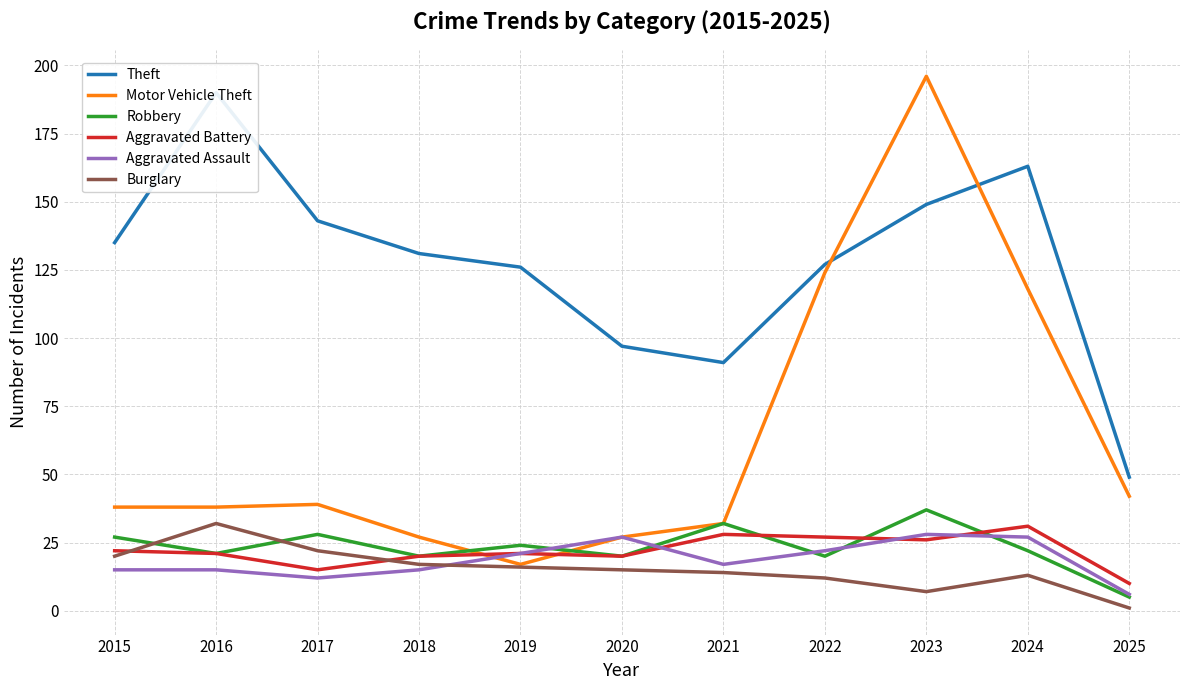

Rank the series by their maximum value, from lowest to highest.

Aggravated Assault, Aggravated Battery, Burglary, Robbery, Theft, Motor Vehicle Theft